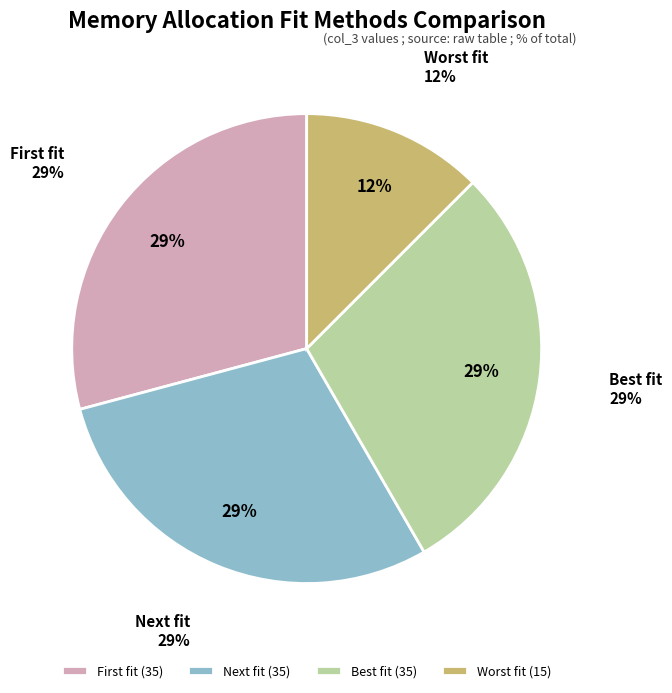

Count the number of slices in the pie.

4